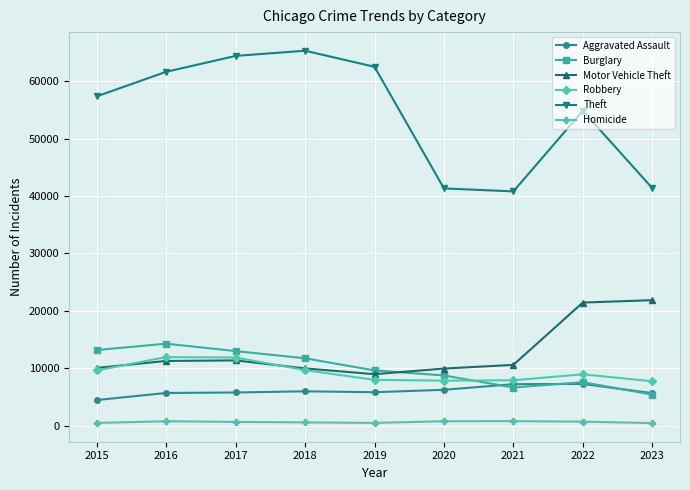

True or false: Robbery and Motor Vehicle Theft intersect in this chart.

True